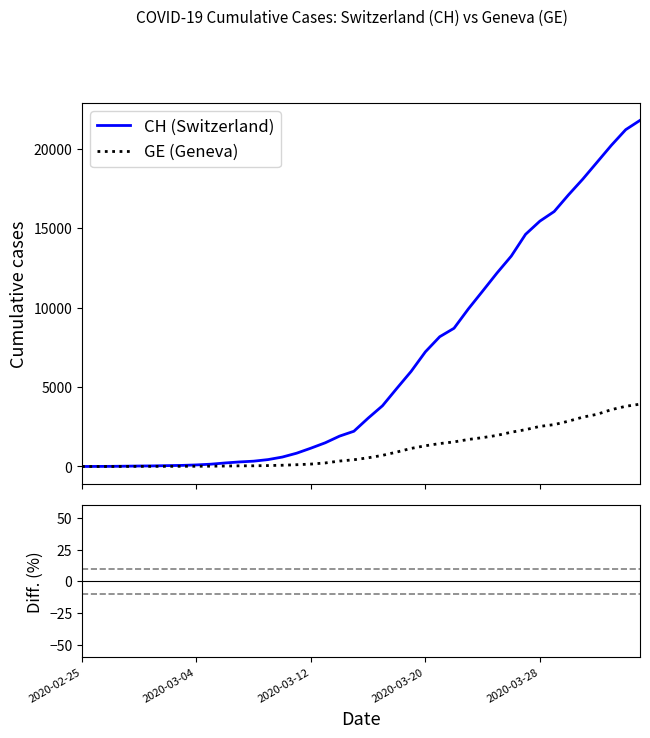

How many interior local peaks does the Diff CH vs GE series have?

11